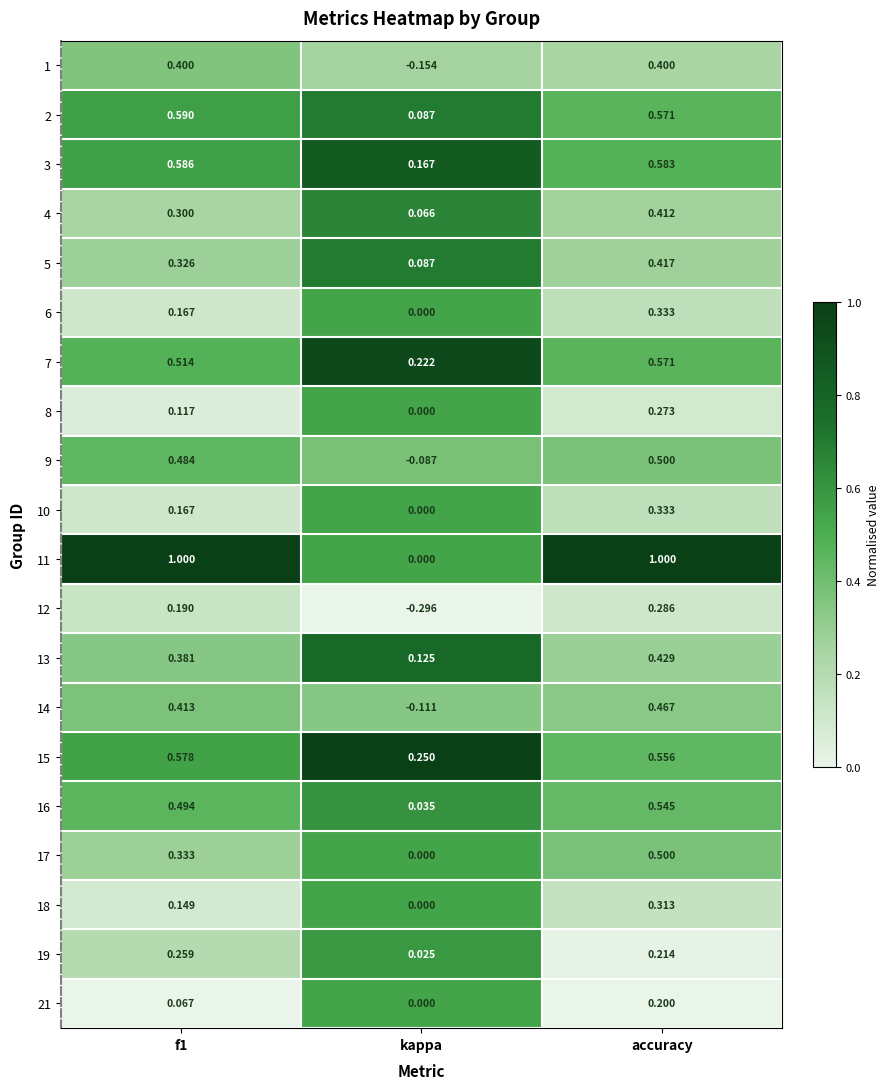

At which label is 1 closest to 0?

kappa